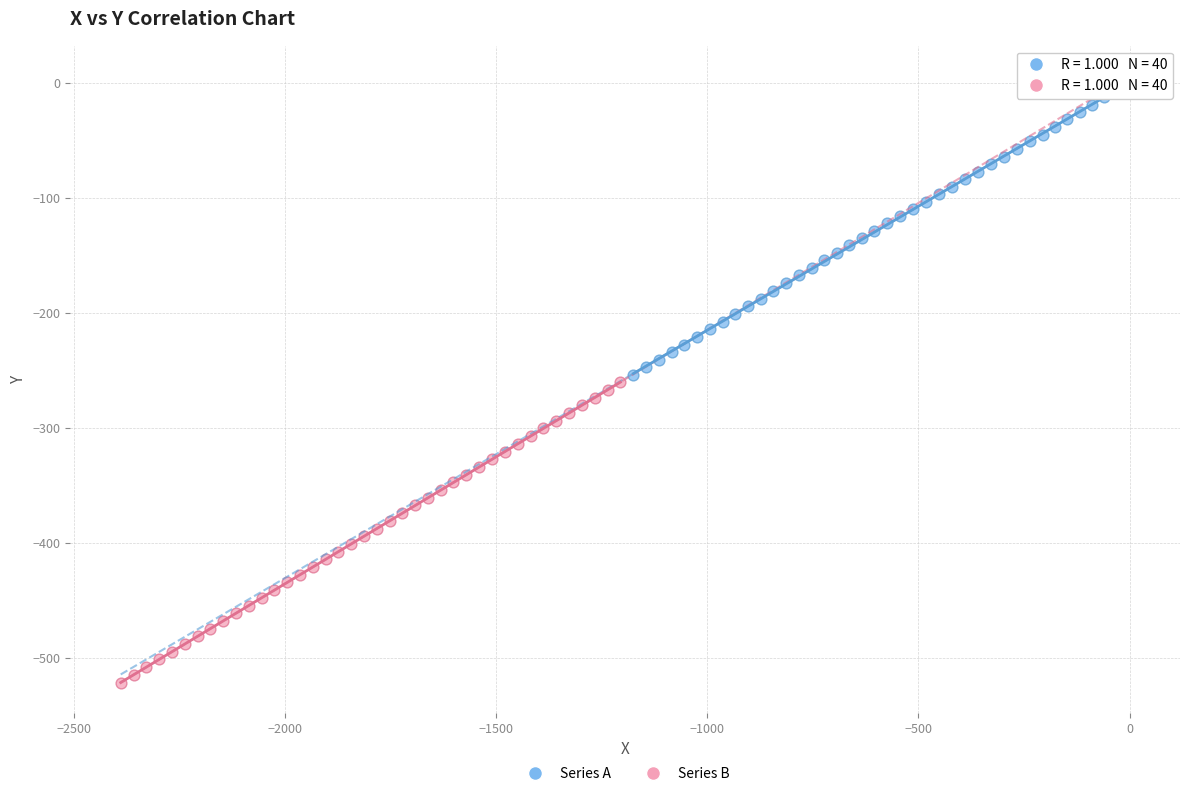

Which series has the widest spread of Y values?

Series B